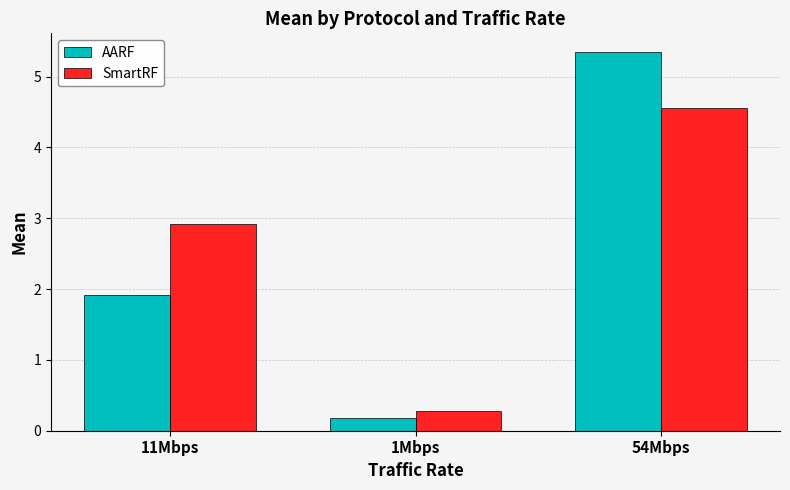

How many data points does each series have?

3